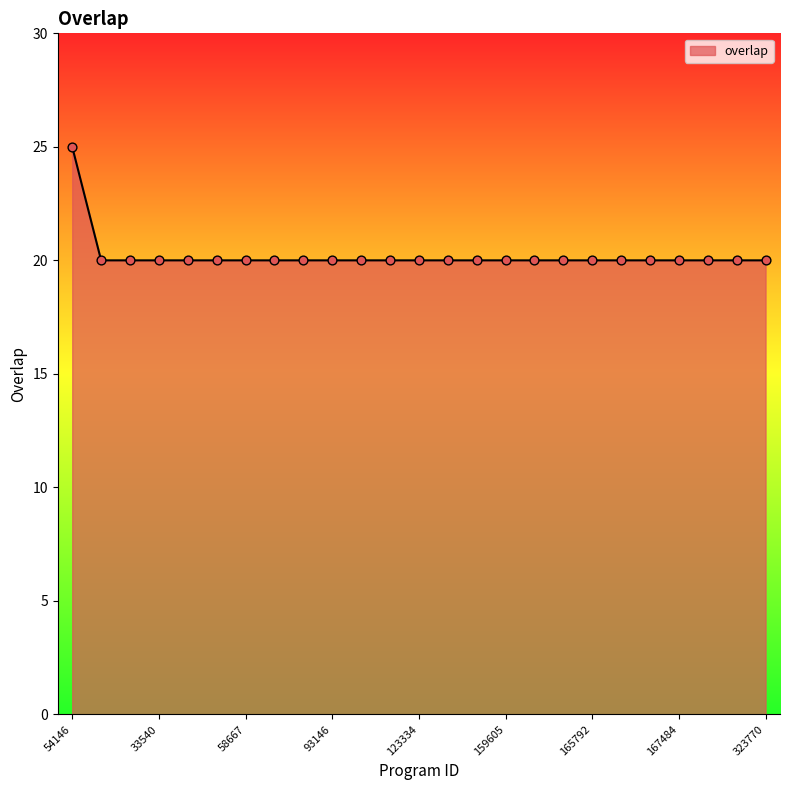

What is the difference between the maximum and minimum values?

5